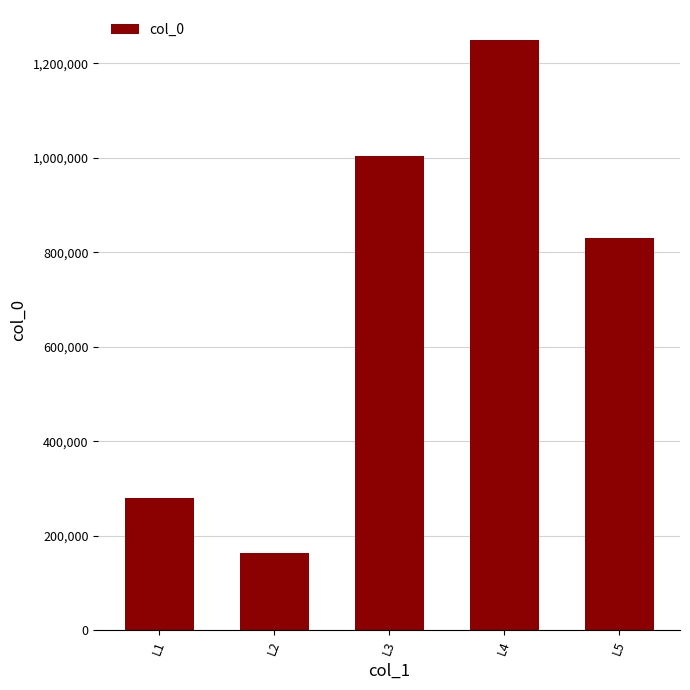

At which category does the chart reach its minimum across all series?

L2